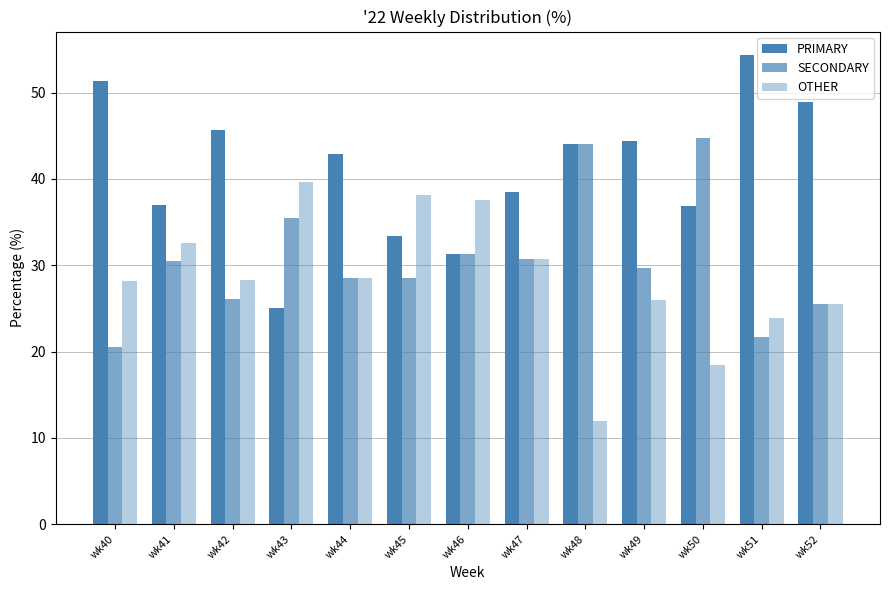

How many categories are shown in the chart?

13